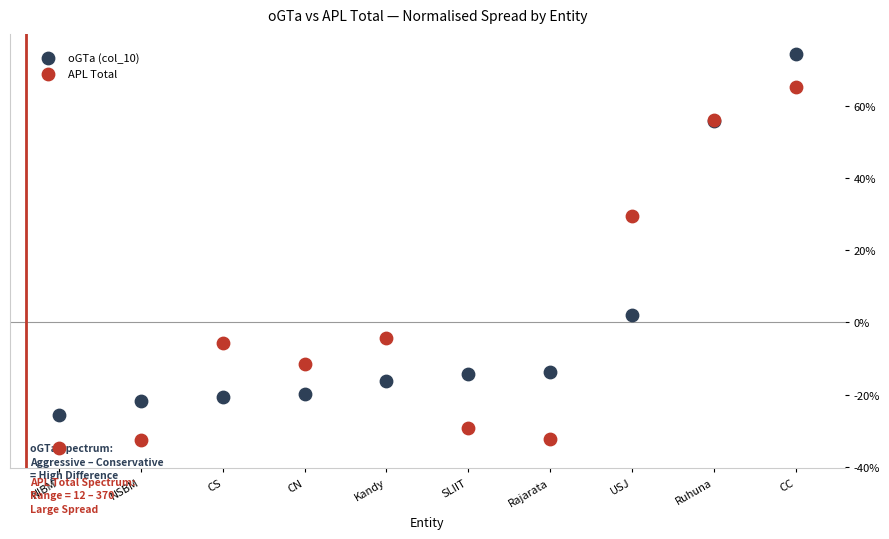

Which series contains the lowest Y value?

APL Total